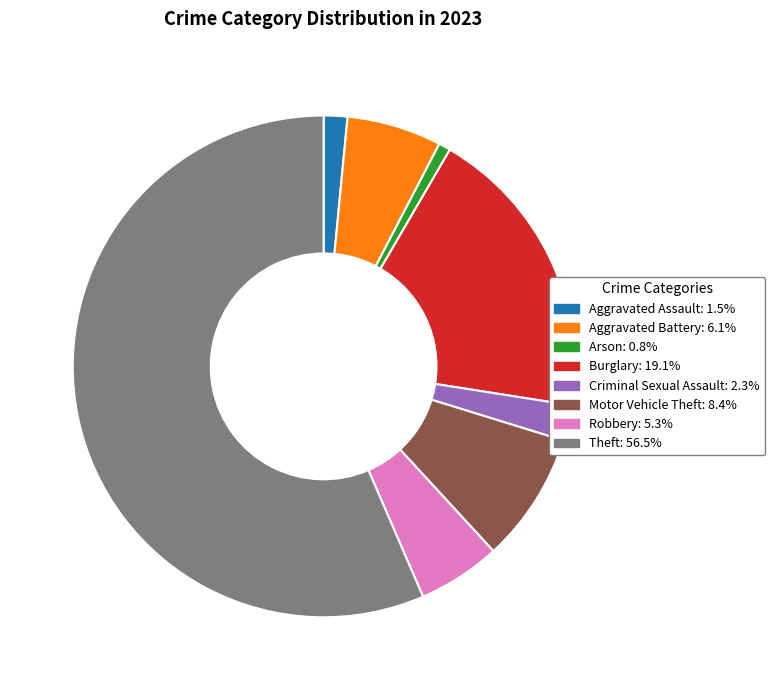

Rank the categories by value from highest to lowest.

Theft, Burglary, Motor Vehicle Theft, Aggravated Battery, Robbery, Criminal Sexual Assault, Aggravated Assault, Arson